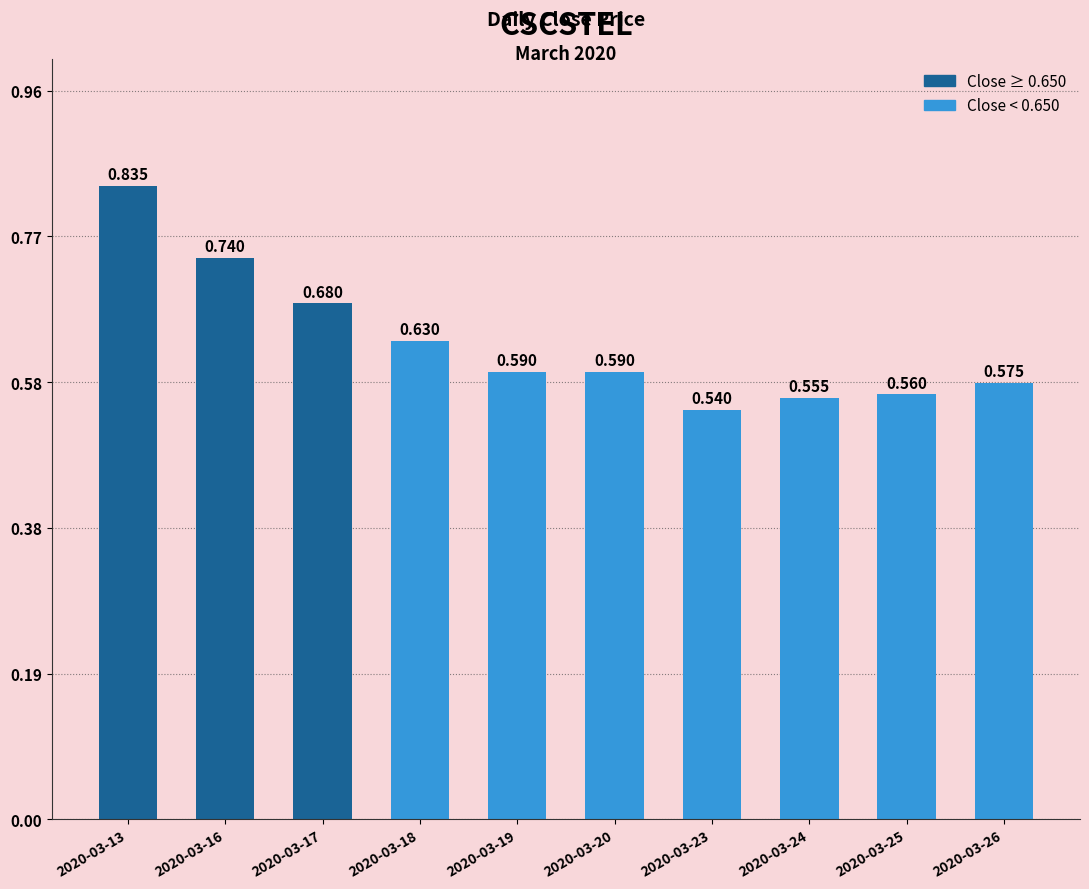

Count the values in the range 0 to 1.

10